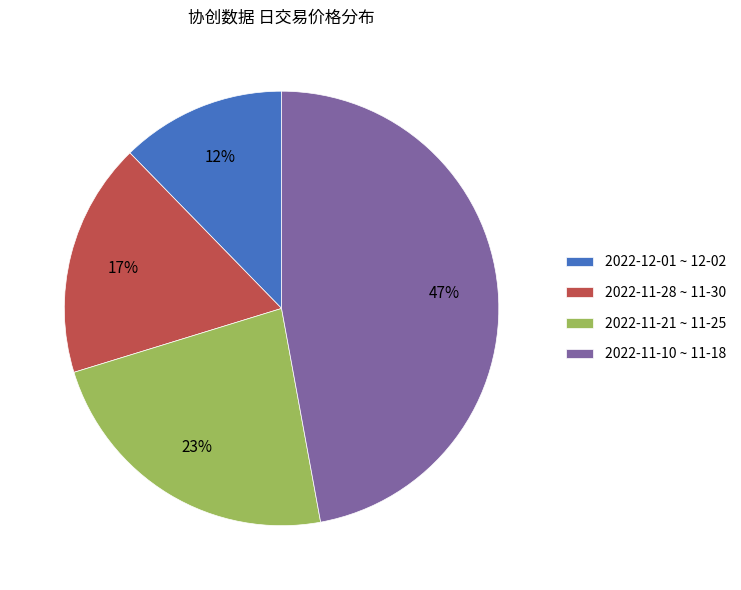

Rank the categories by value from lowest to highest.

2022-12-01 ~ 12-02, 2022-11-28 ~ 11-30, 2022-11-21 ~ 11-25, 2022-11-10 ~ 11-18